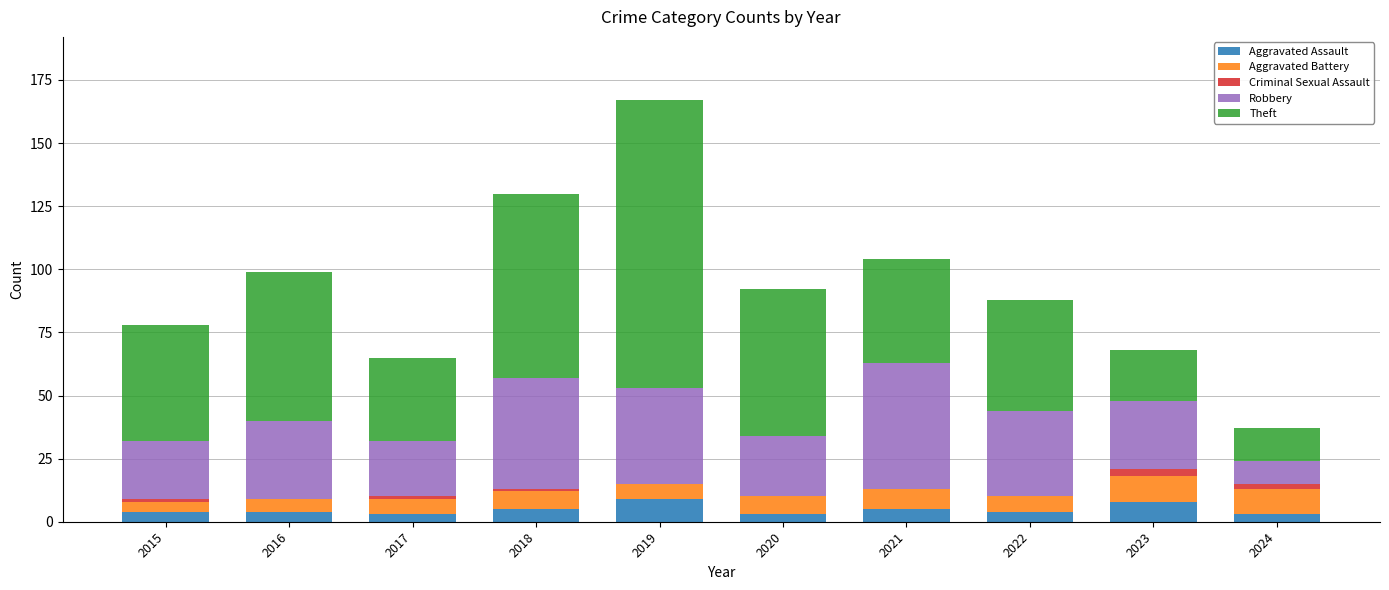

What is the total value across all series at 2022?

88